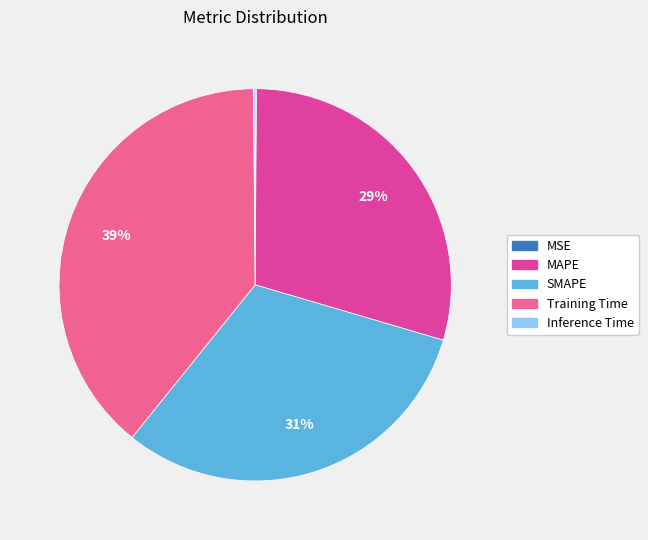

Which has a higher value, MAPE or SMAPE?

SMAPE